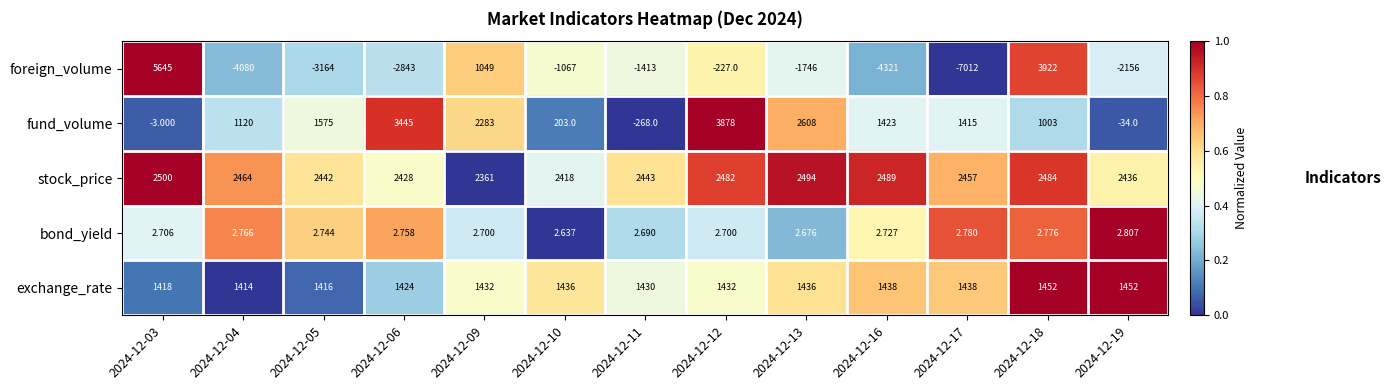

Rank the series by their maximum value, from lowest to highest.

bond_yield, exchange_rate, stock_price, fund_volume, foreign_volume